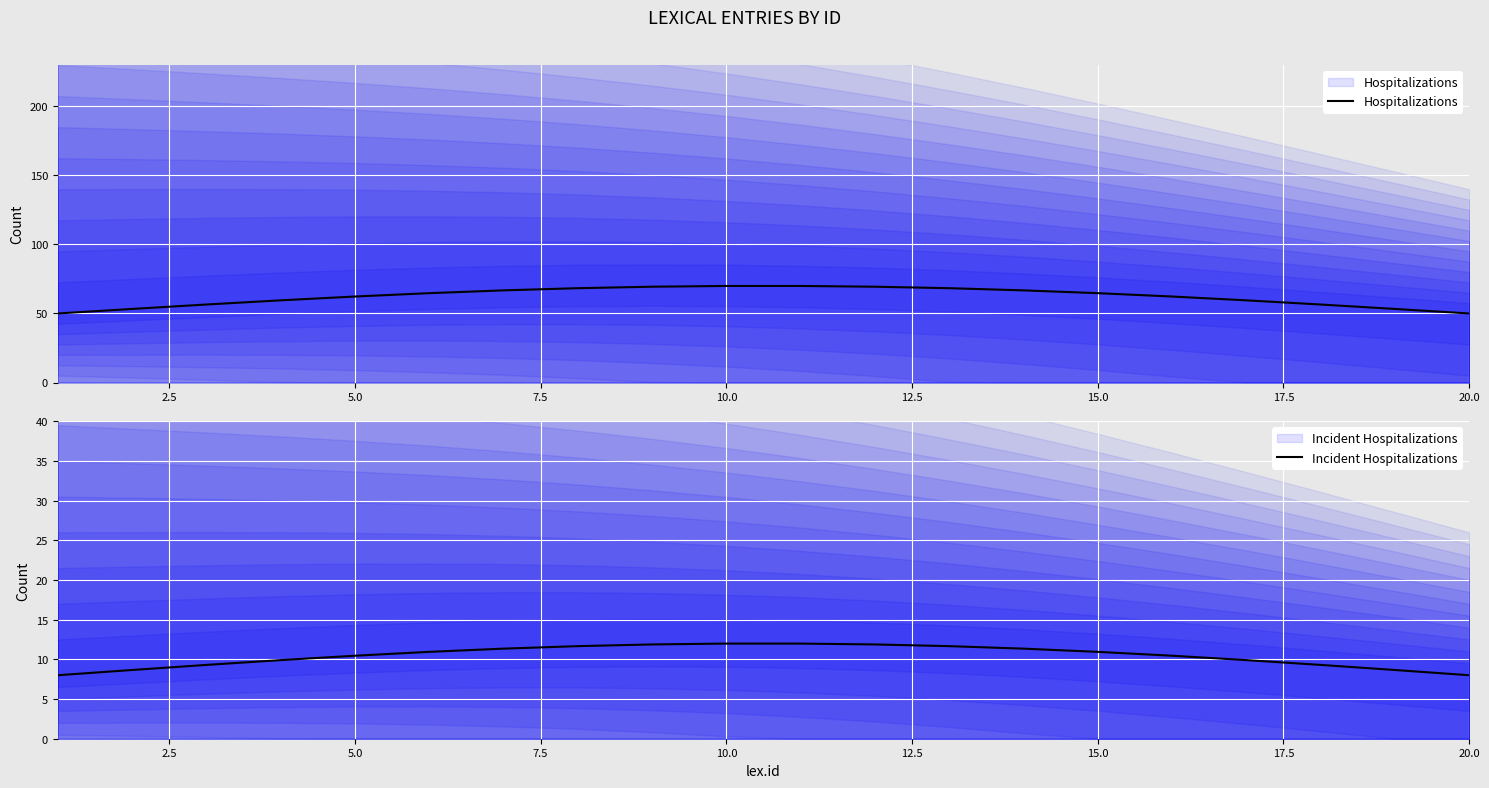

Count the number of categories in the chart.

20